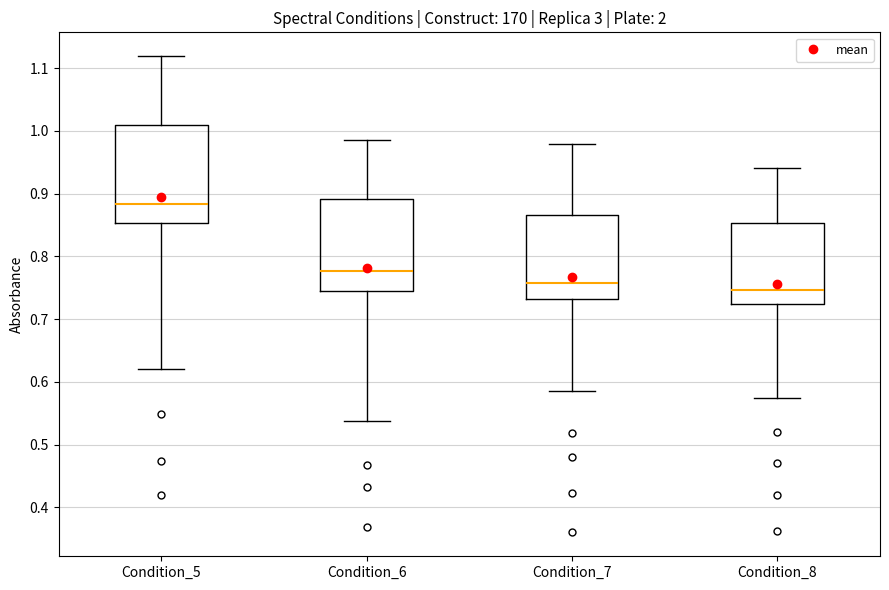

Reading left to right, read every box against the y-axis: the position of its median line, the range the box covers, and the ends of its whiskers. The values are not printed on the chart, so give them approximately, as read against the axis.

Condition_5: median 0.88, box 0.85 to 1.01, whiskers 0.62 to 1.12
Condition_6: median 0.78, box 0.74 to 0.89, whiskers 0.54 to 0.98
Condition_7: median 0.76, box 0.73 to 0.87, whiskers 0.59 to 0.98
Condition_8: median 0.75, box 0.72 to 0.85, whiskers 0.57 to 0.94